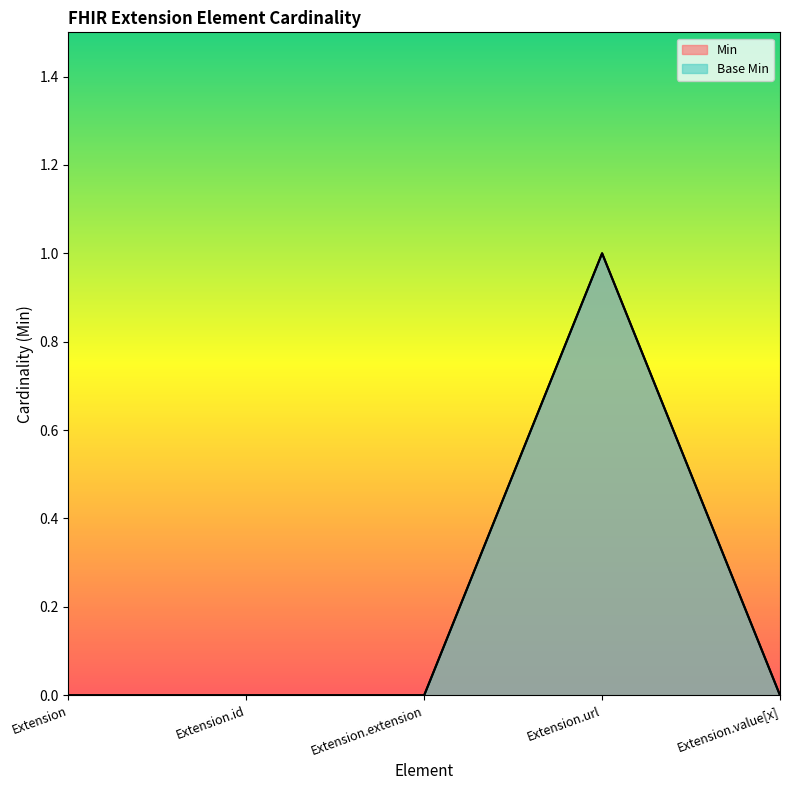

True or false: Base Min and Min intersect in this chart.

False